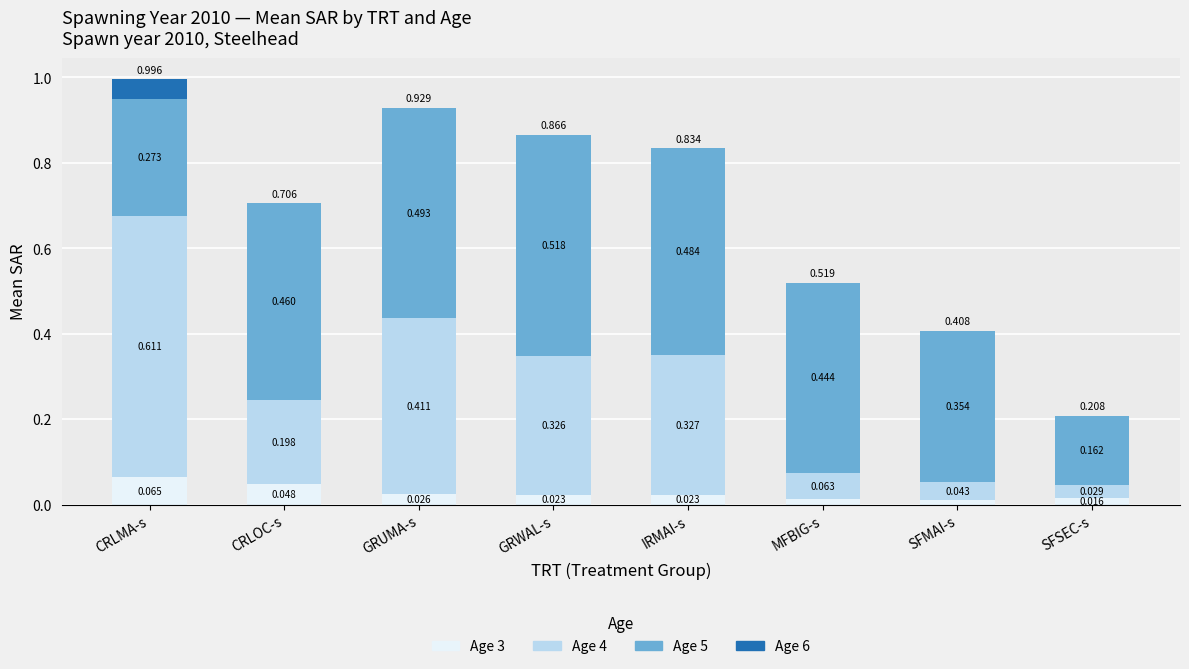

Which category has the highest value in the Age 3 series?

CRLMA-s